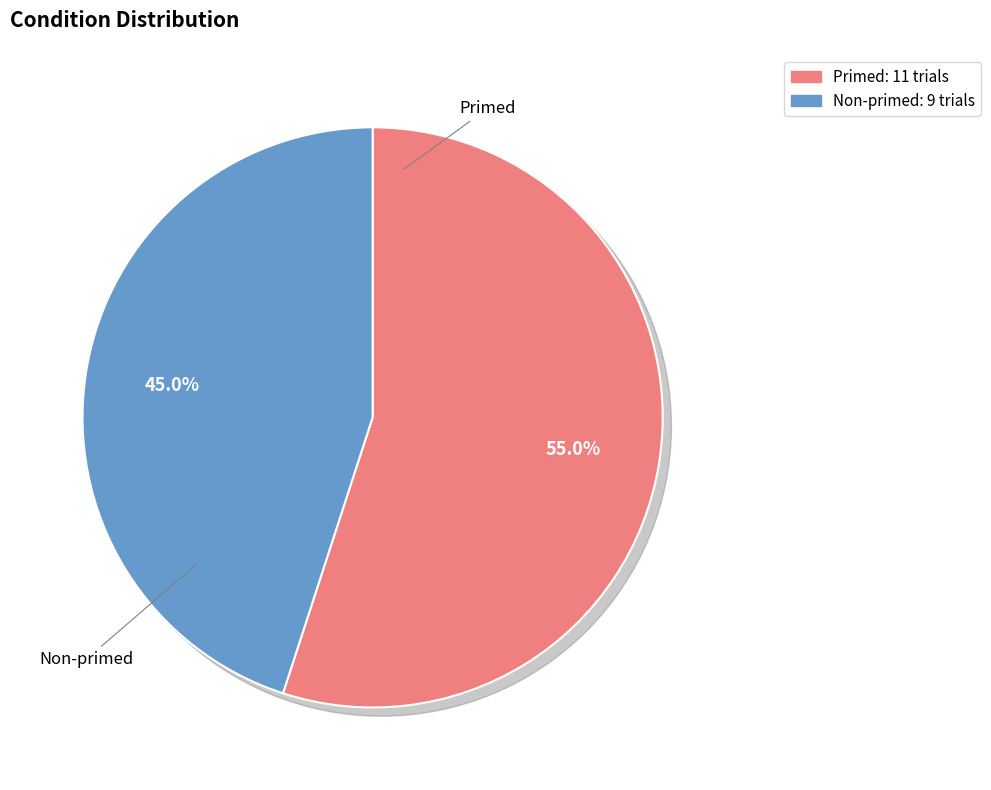

To the nearest percent, what portion does Non-primed represent?

45%